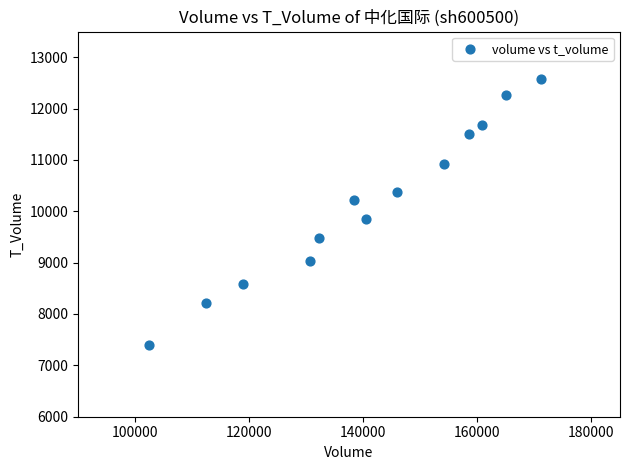

What is the range of Y values (max minus min)?

5184